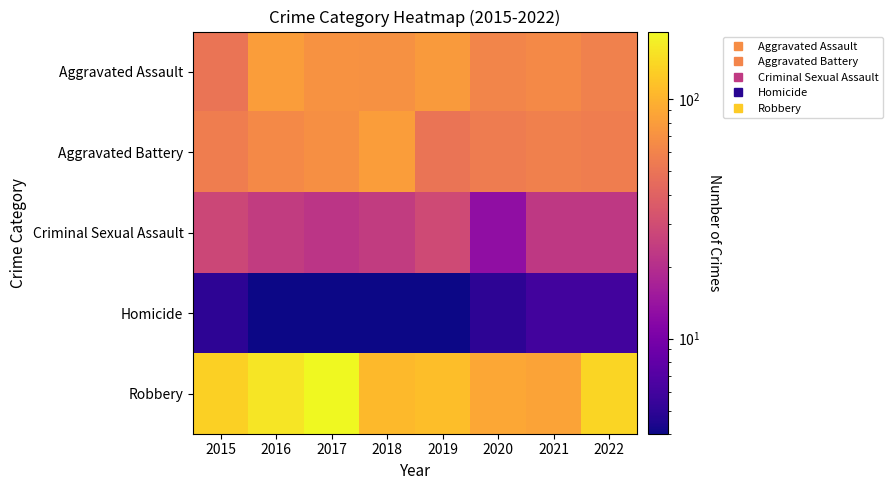

At how many categories does at least one series exceed 144?

2